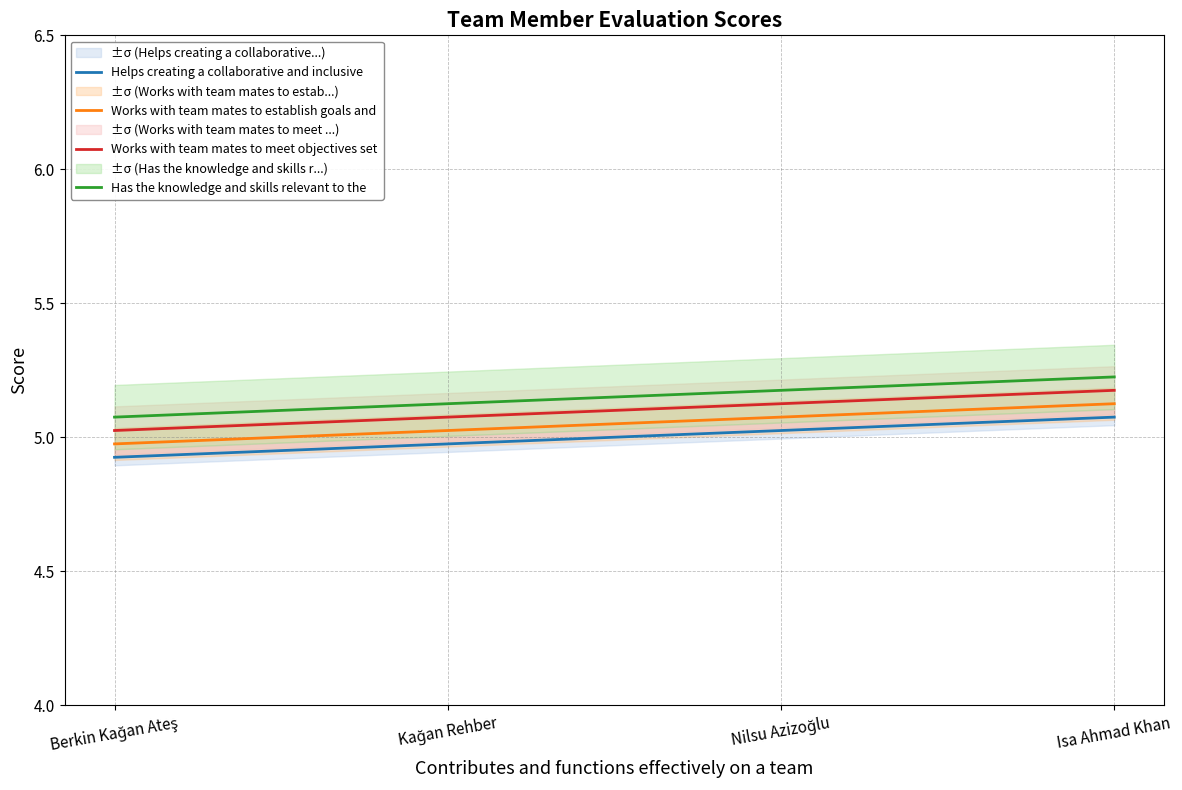

What is the difference between the highest and lowest values at Isa Ahmad Khan?

0.2